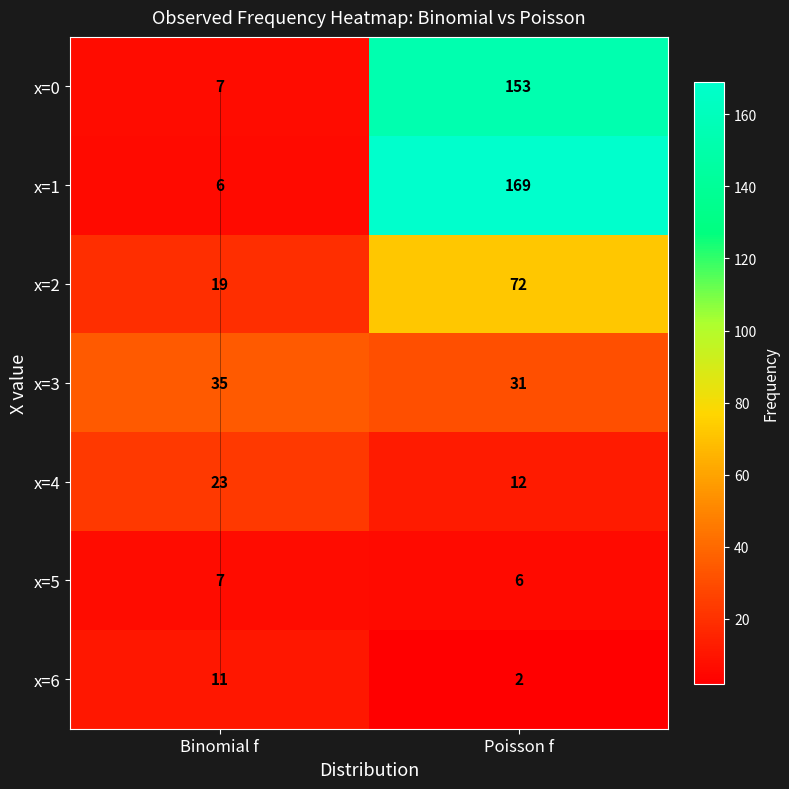

Which category has the highest value across all series?

Poisson f